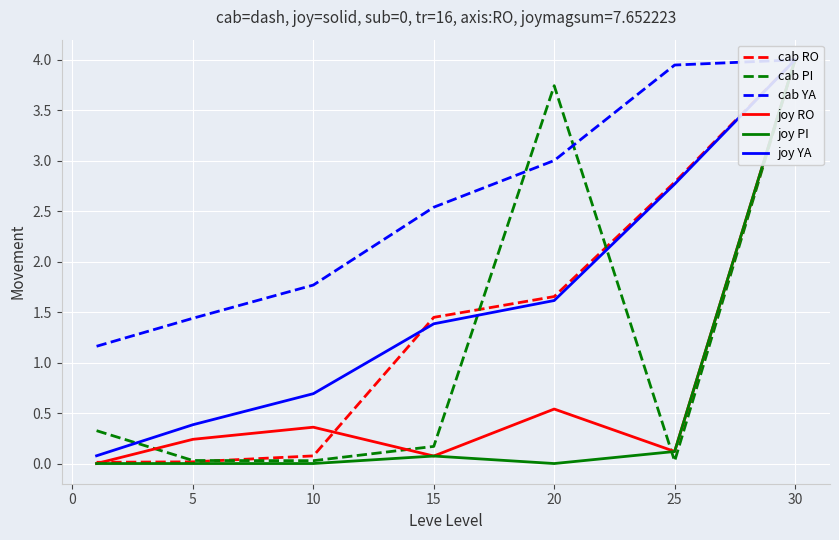

True or false: joy YA has more than 2 interior local peaks.

False